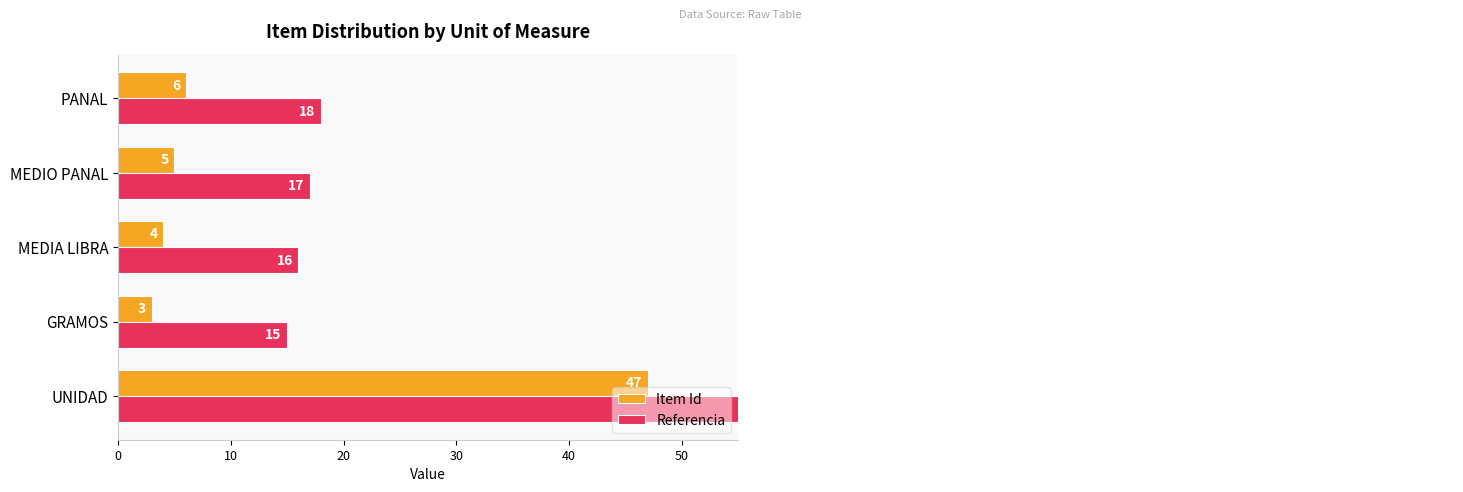

How many data points in Item Id are less than 5?

2